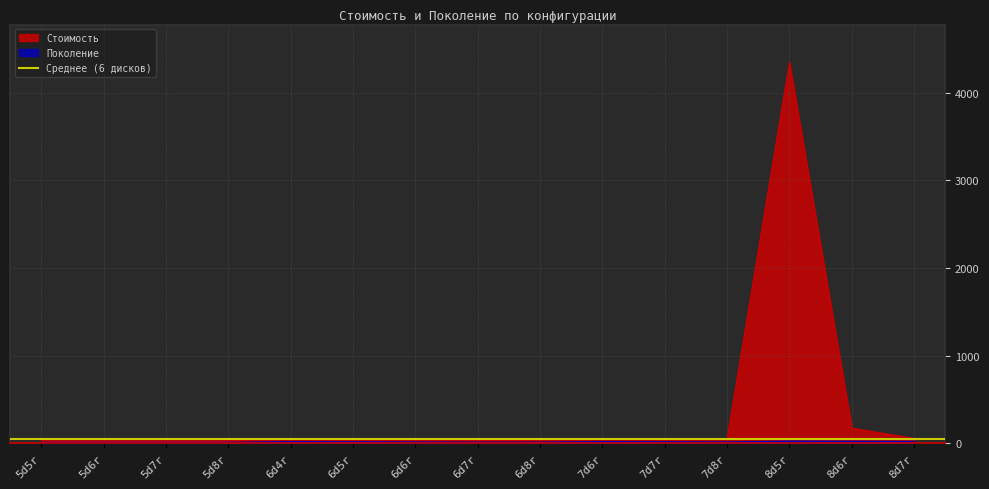

True or false: Поколение and Стоимость cross at least once.

False